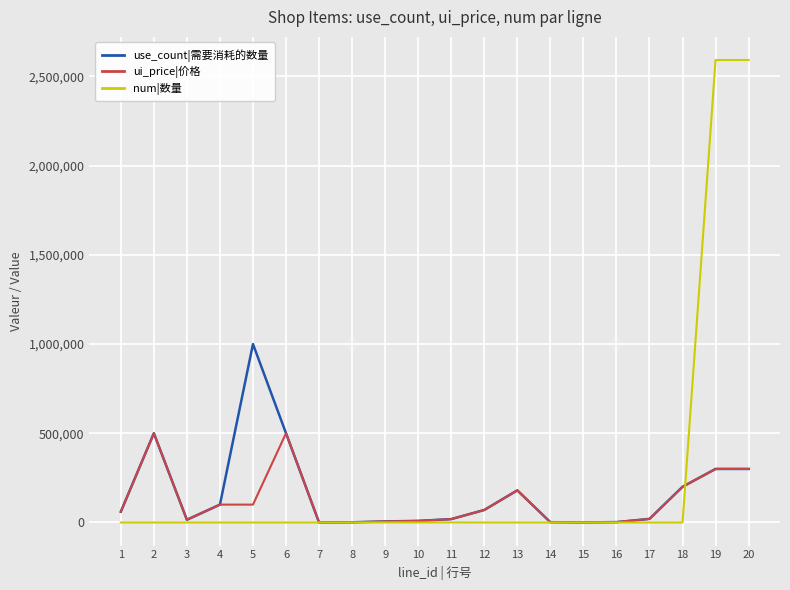

At how many categories does at least one series exceed 792737?

3